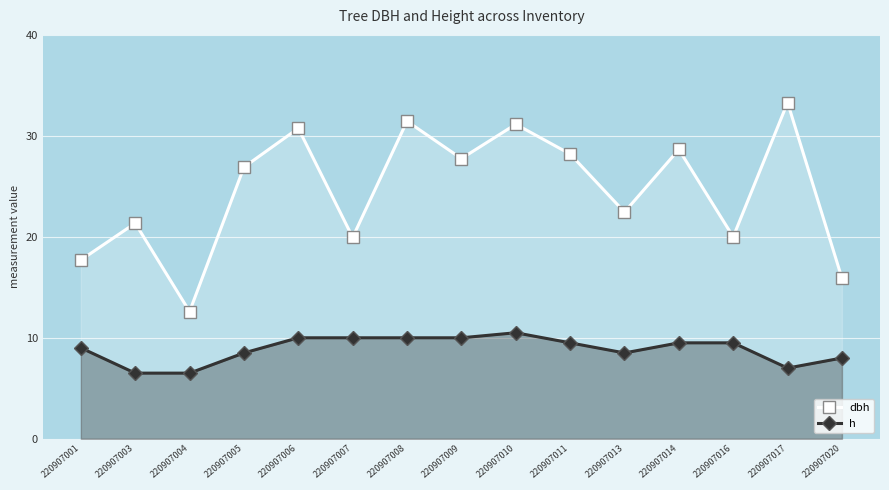

What are all the series names shown in the legend?

dbh, h